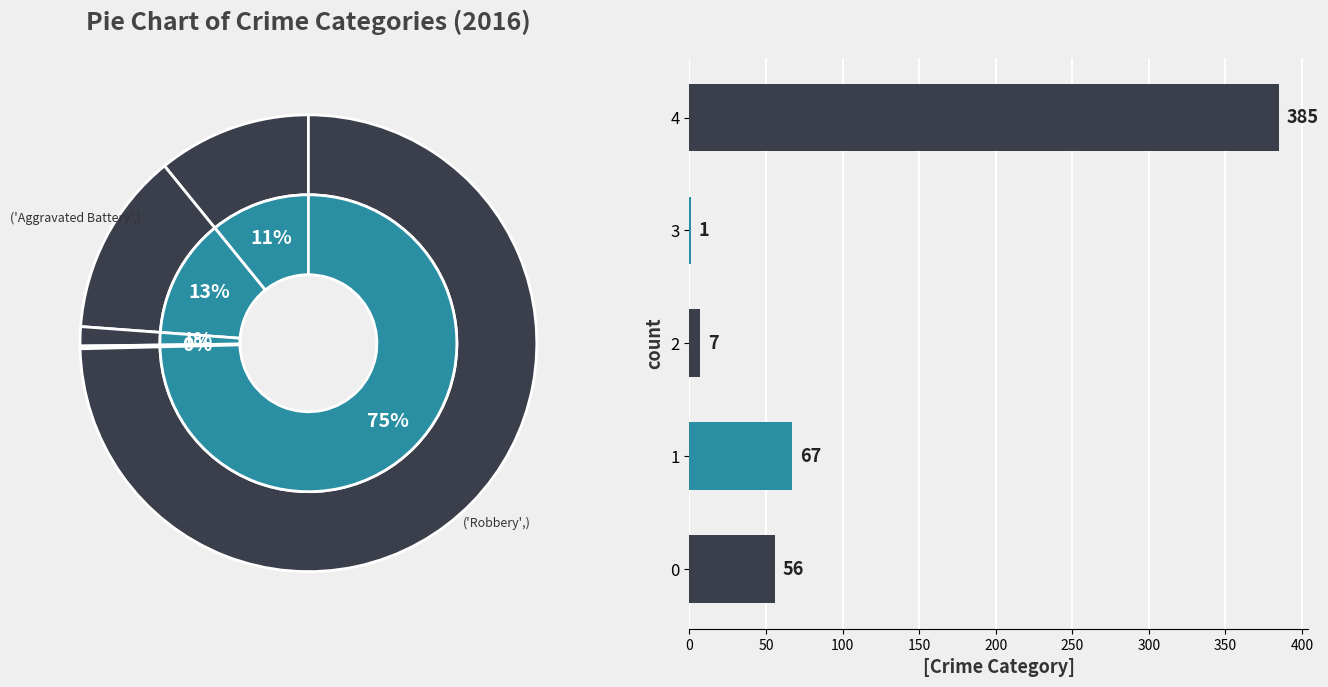

True or false: 0 accounts for 17% of the total.

False